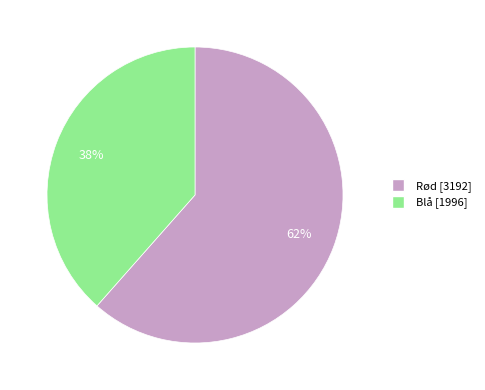

Approximately how many times larger is the value at Rød compared to Blå?

1.6